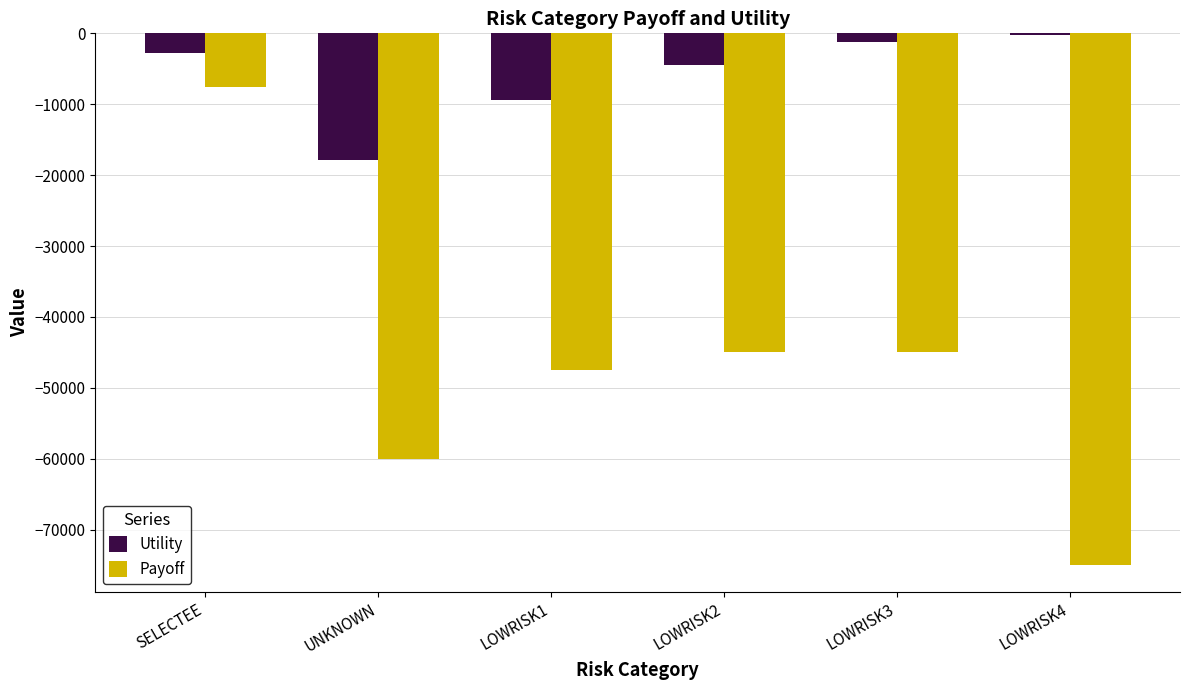

Is it true that Payoff equals -70106.7 at LOWRISK1?

False